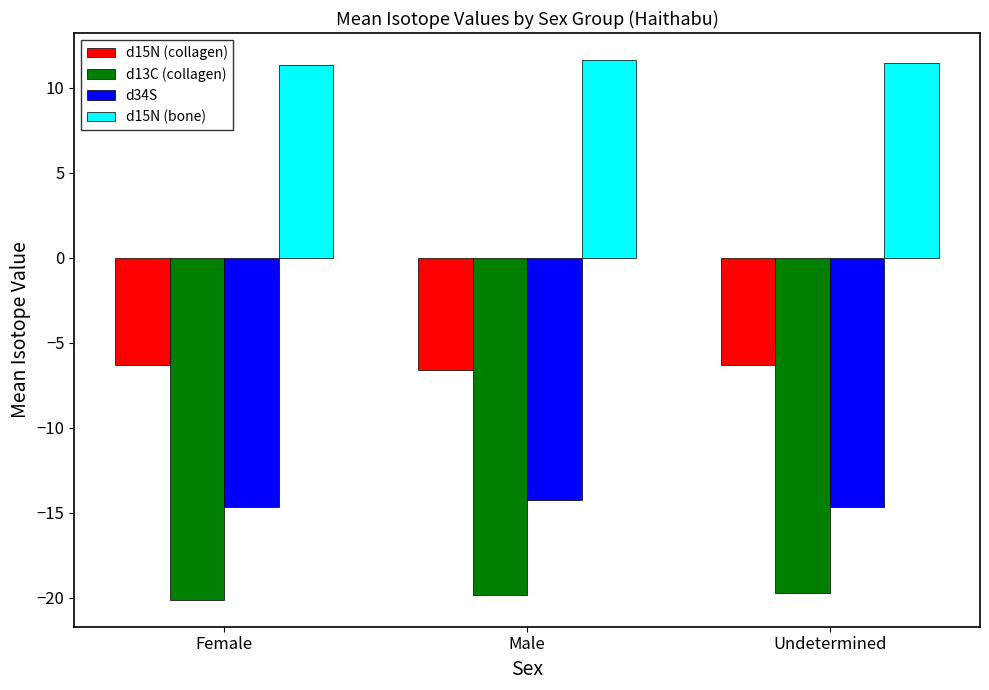

List the series in order of their overall mean, highest first.

d15N (bone), d15N (collagen), d34S, d13C (collagen)